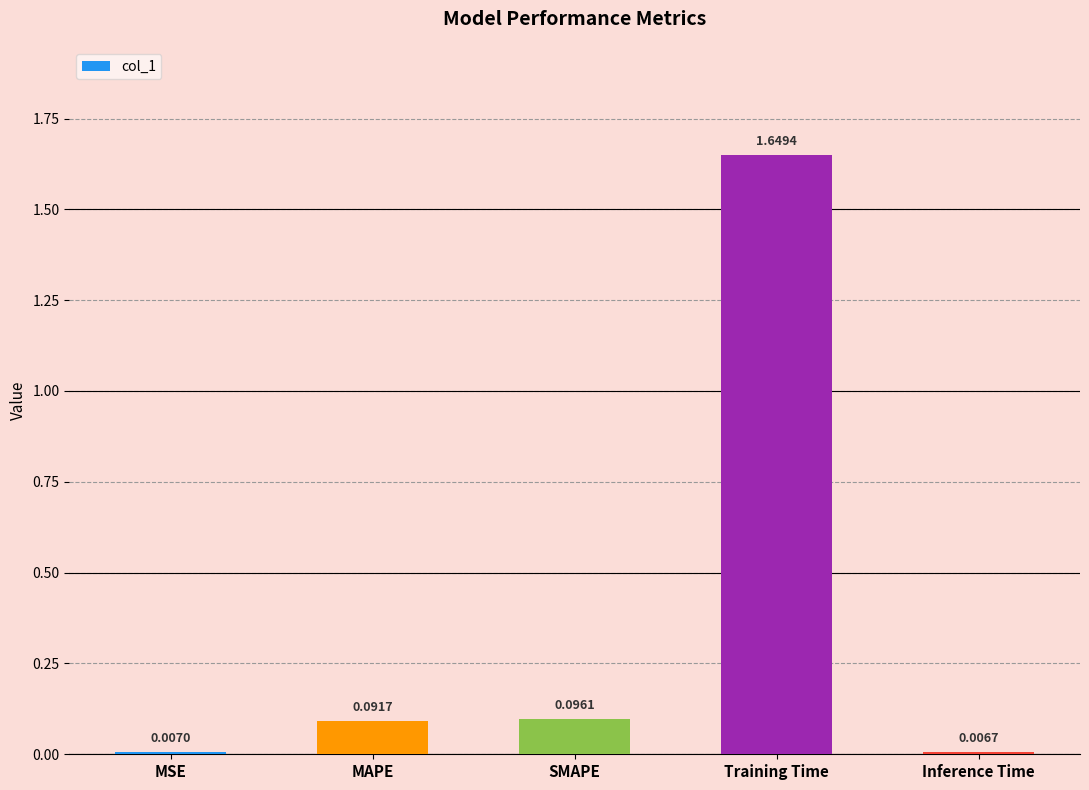

What is the sum of the values at MSE and Training Time?

1.7